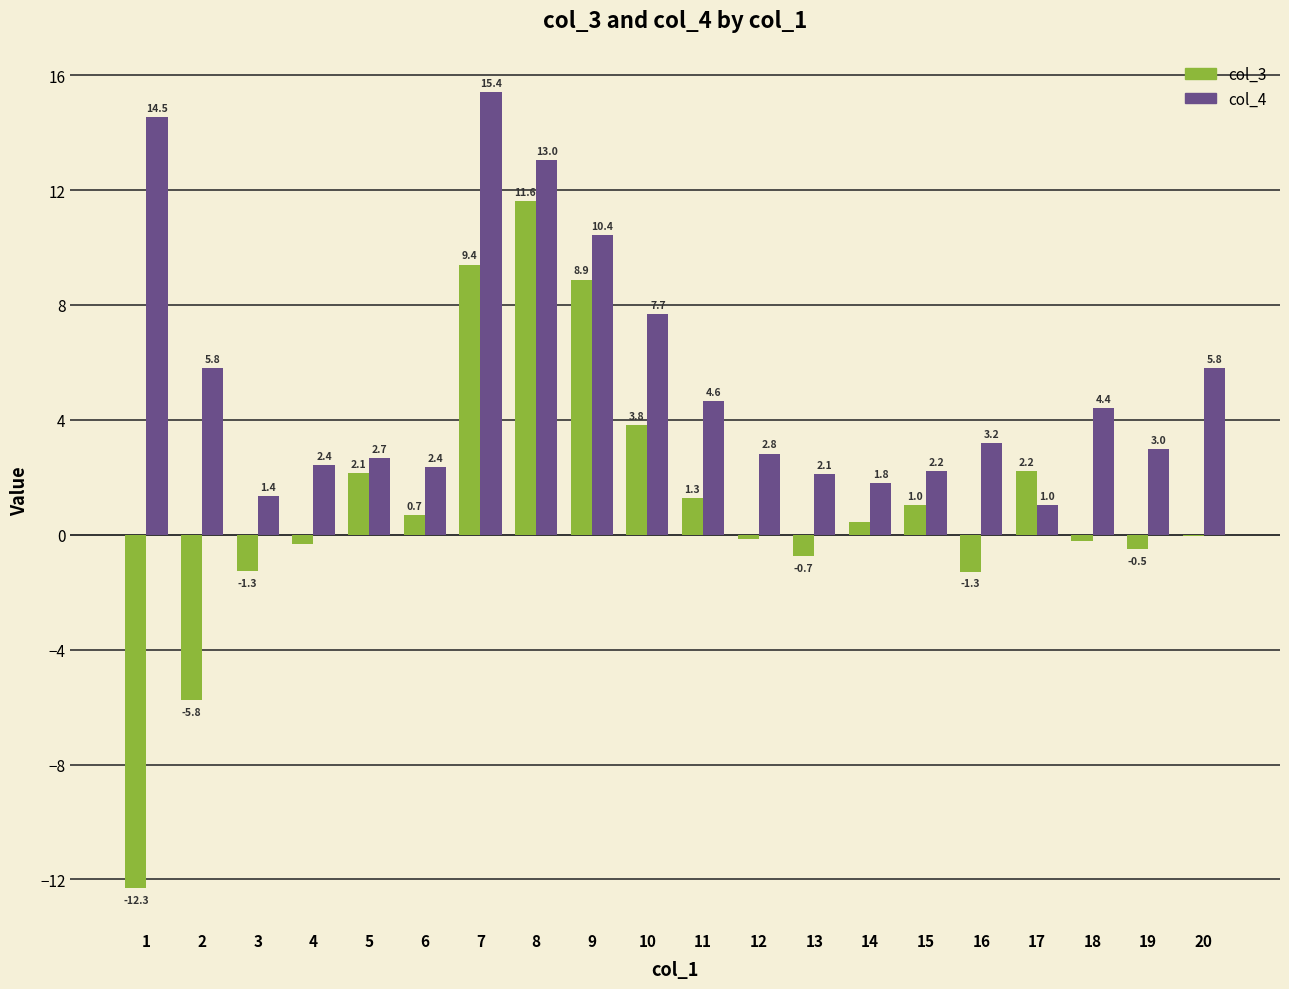

Which series changed the most between 5 and 9?

col_4